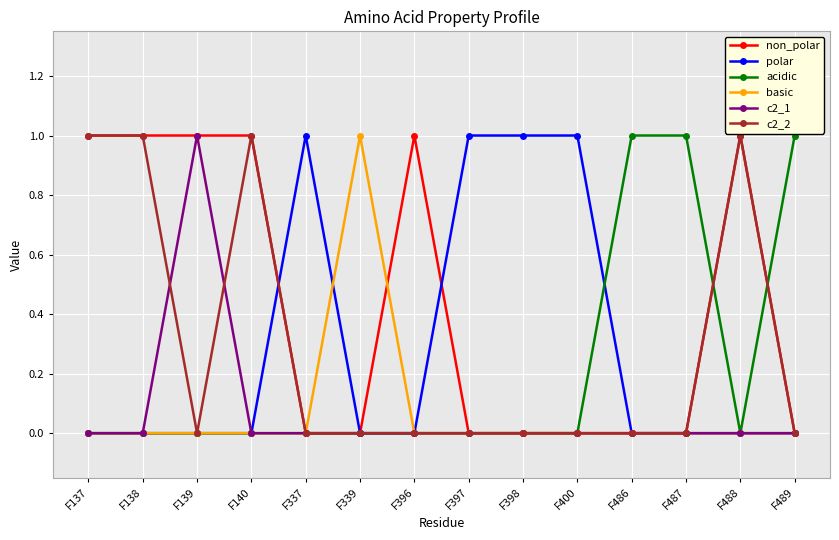

Where is the first local maximum for c2_1?

F139